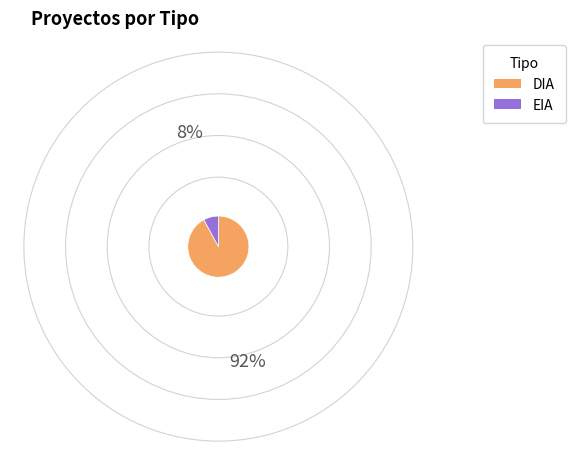

Count the number of slices in the pie.

2